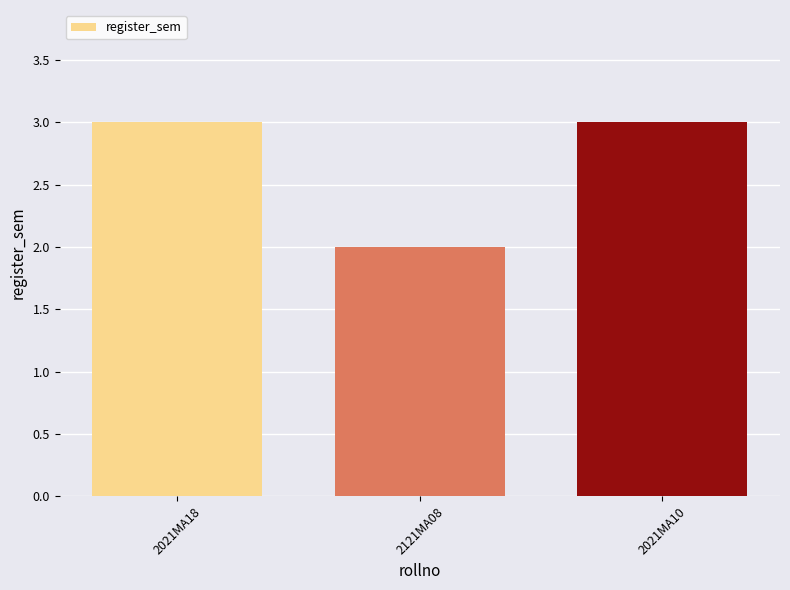

How many values are between 2 and 3?

3